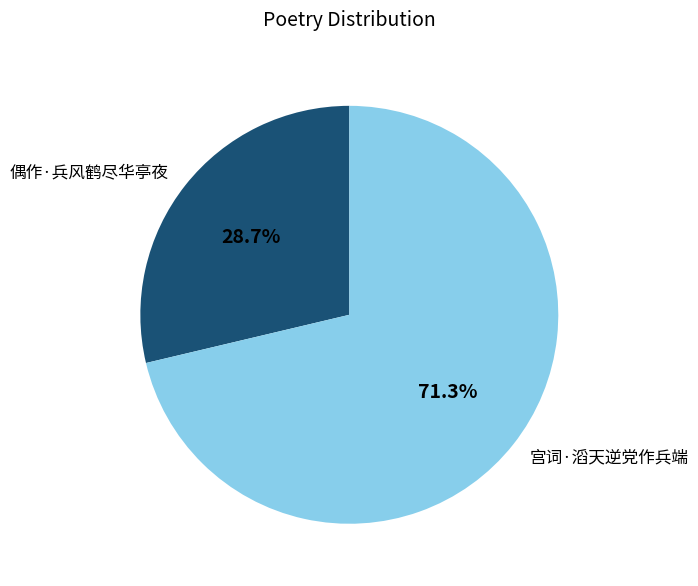

To the nearest percent, what is the difference between the largest and smallest slice percentages?

43%